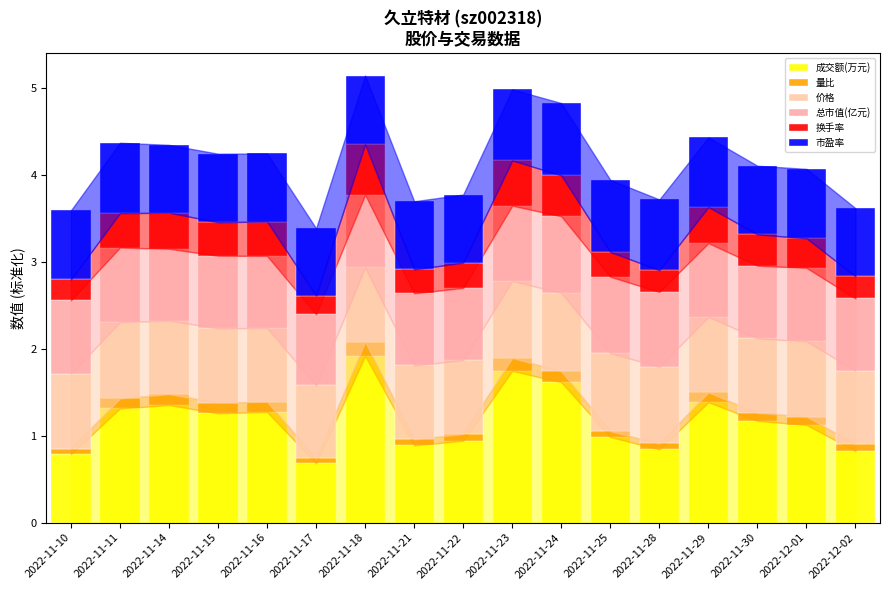

What is the total value across all series at 2022-11-11?

4.4